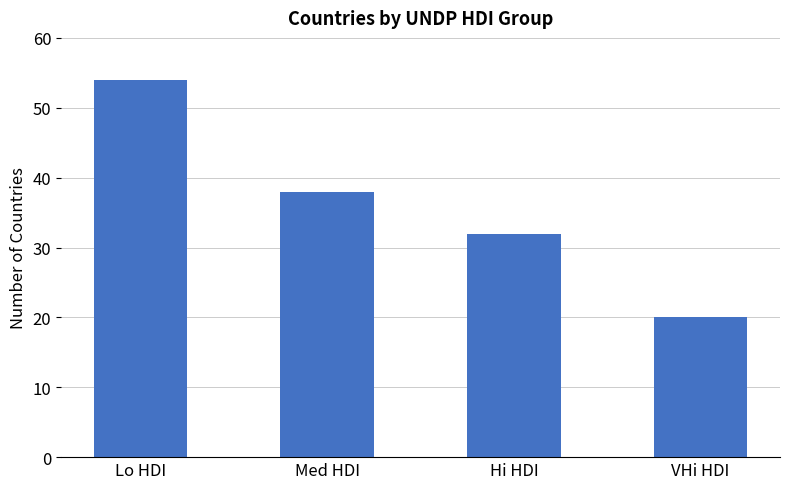

Approximately how many times larger is the value at VHi HDI compared to Hi HDI?

0.6